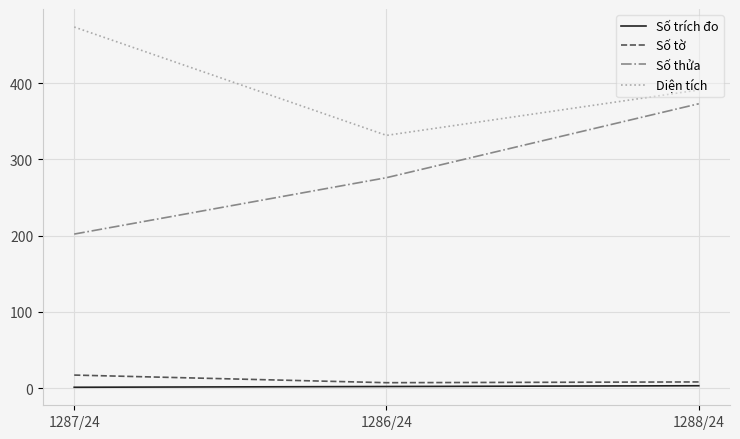

What is the difference between the second highest and minimum values in the Số trích đo series?

1.0